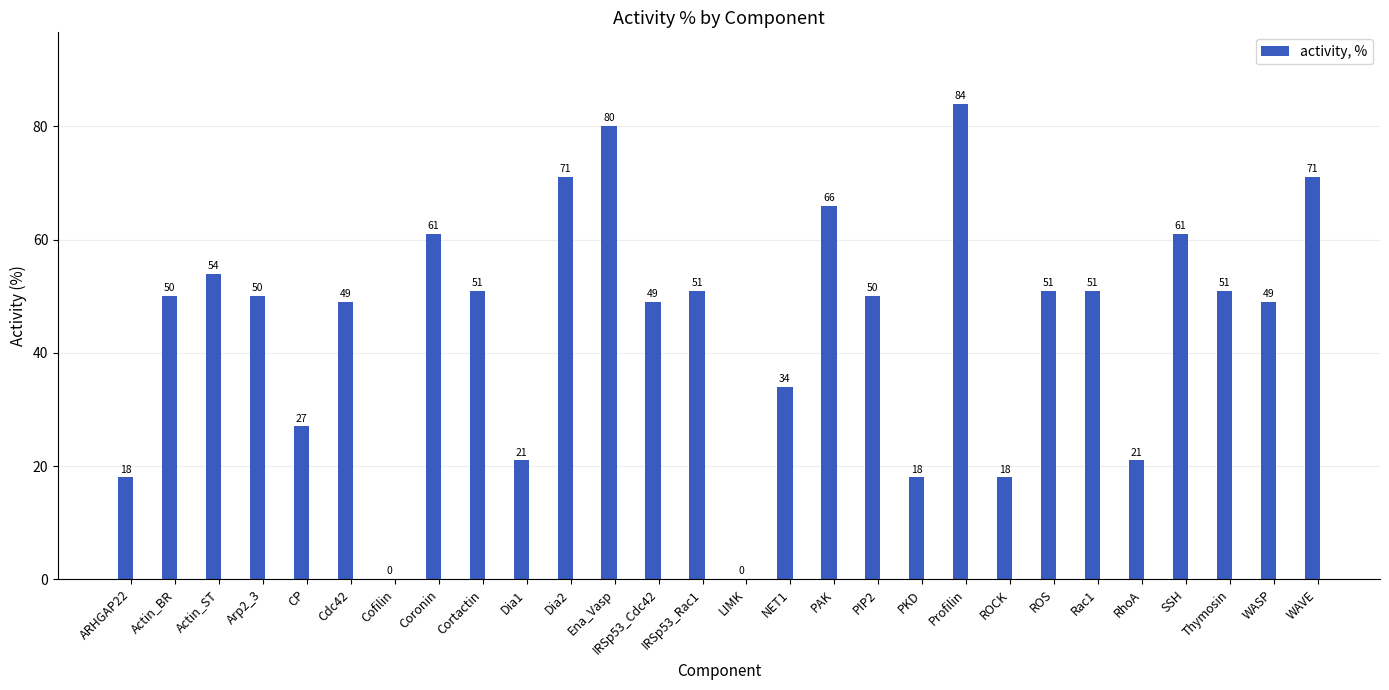

Reading left to right, list all the values displayed in this chart.

18	50	54	50	27	49	0	61	51	21	71	80	49	51	0	34	66	50	18	84	18	51	51	21	61	51	49	71